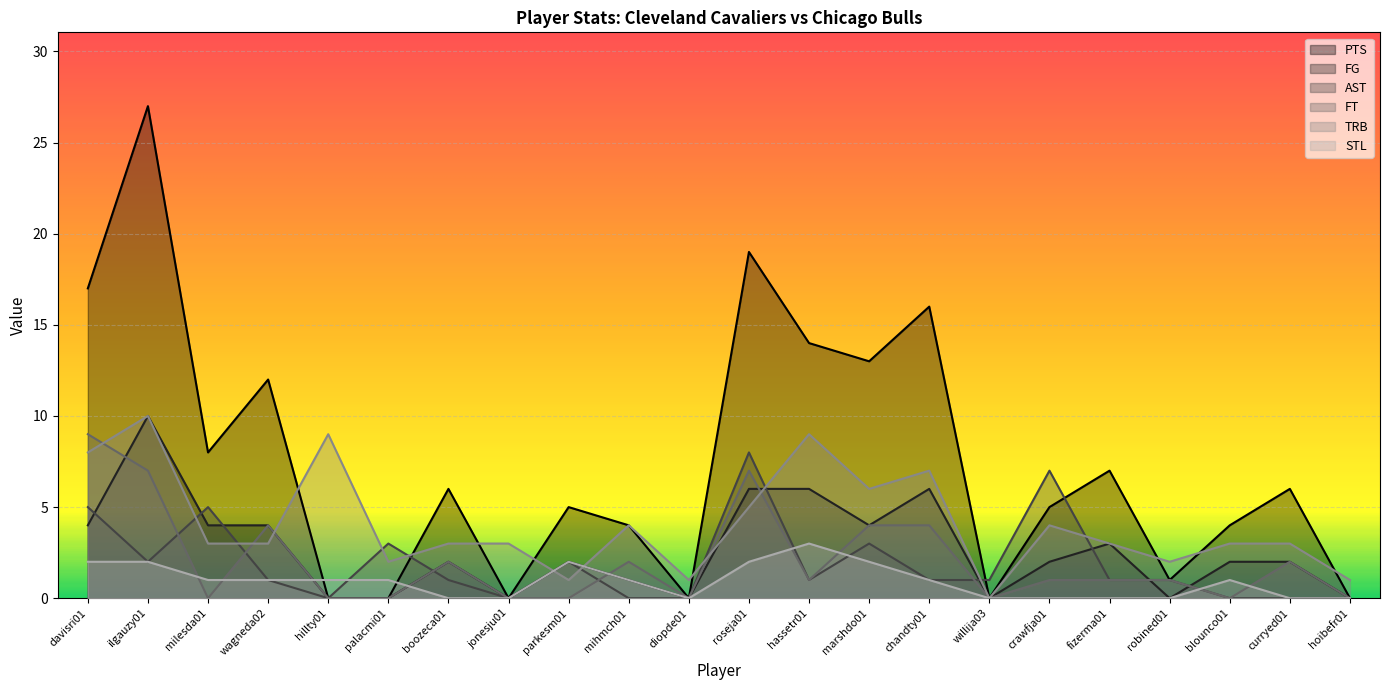

How many data points does each series have?

22